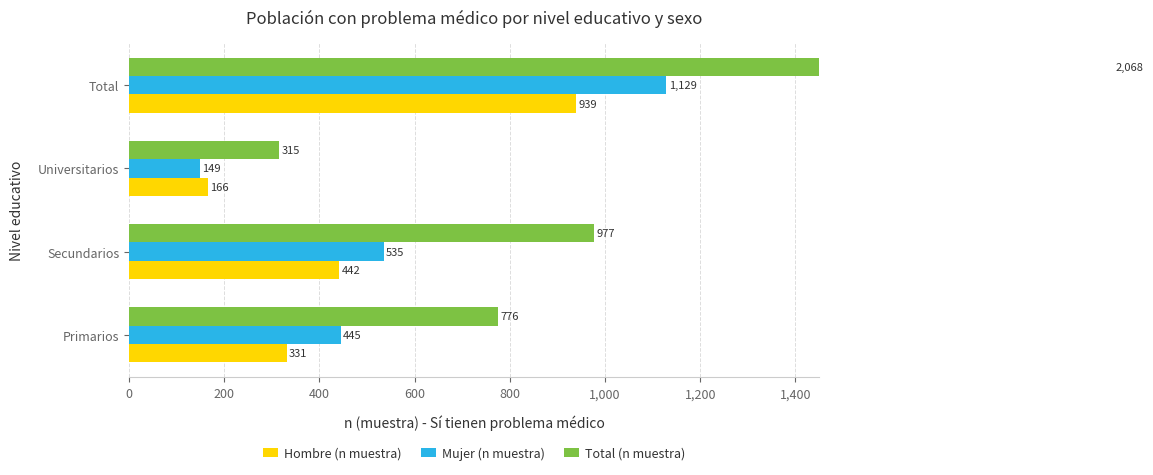

What is the maximum value for Total (n muestra)?

2068